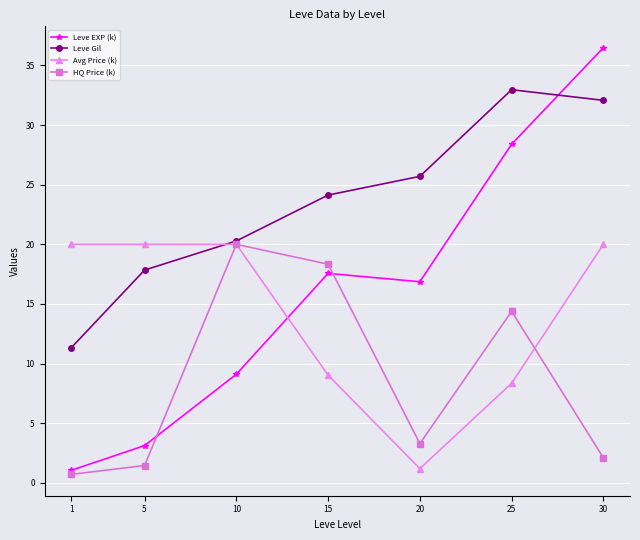

After their last crossing, which series has the higher values: Avg Price (k) or Leve Gil?

Leve Gil